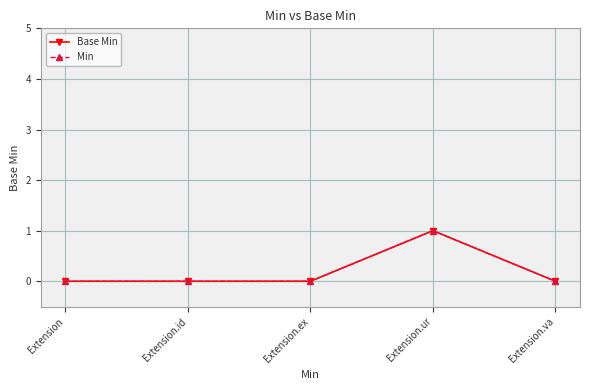

Does the chart have visible grid lines?

Yes